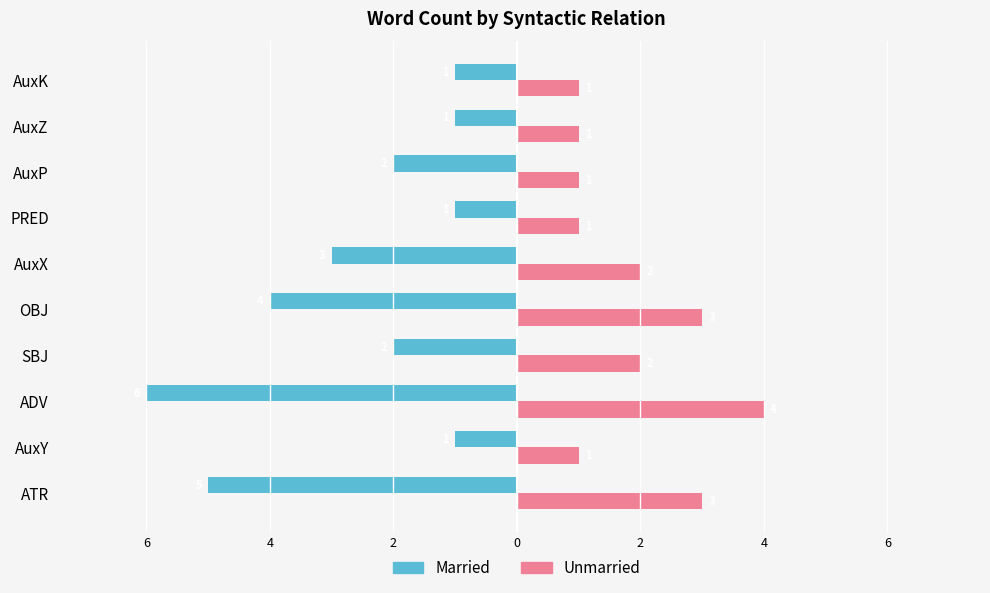

What are all the series names shown in the legend?

Married, Unmarried